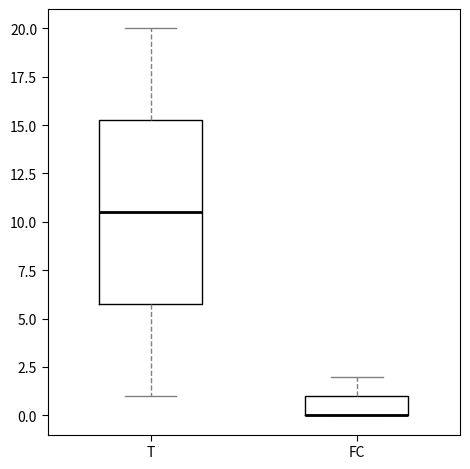

Which box is the tallest, from its lower edge to its upper edge?

T